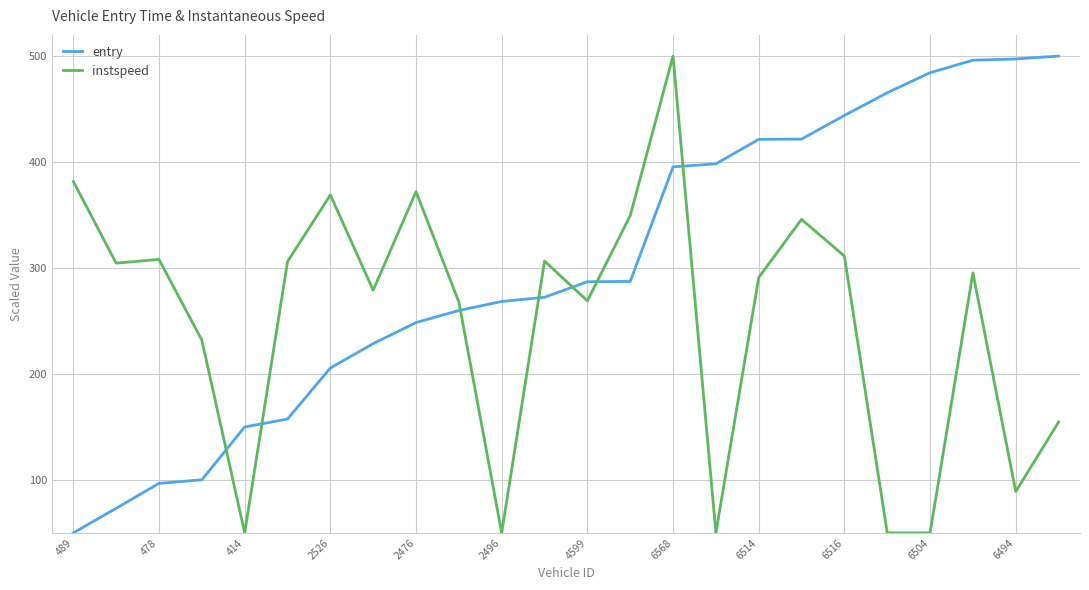

Which series ends up on top after the final intersection of entry and instspeed?

entry